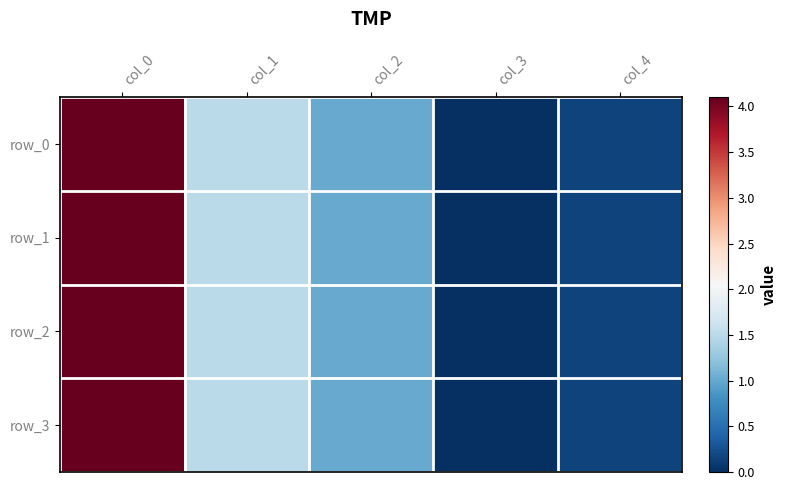

How many values in the row_0 series exceed 1?

3